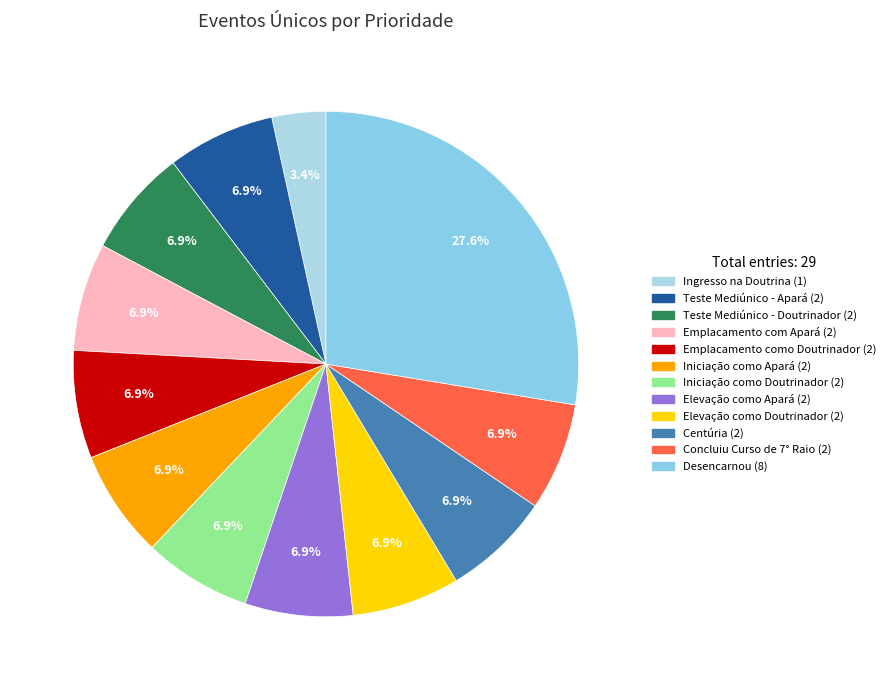

Between Emplacamento como Doutrinador and Iniciação como Doutrinador, which is larger?

Emplacamento como Doutrinador